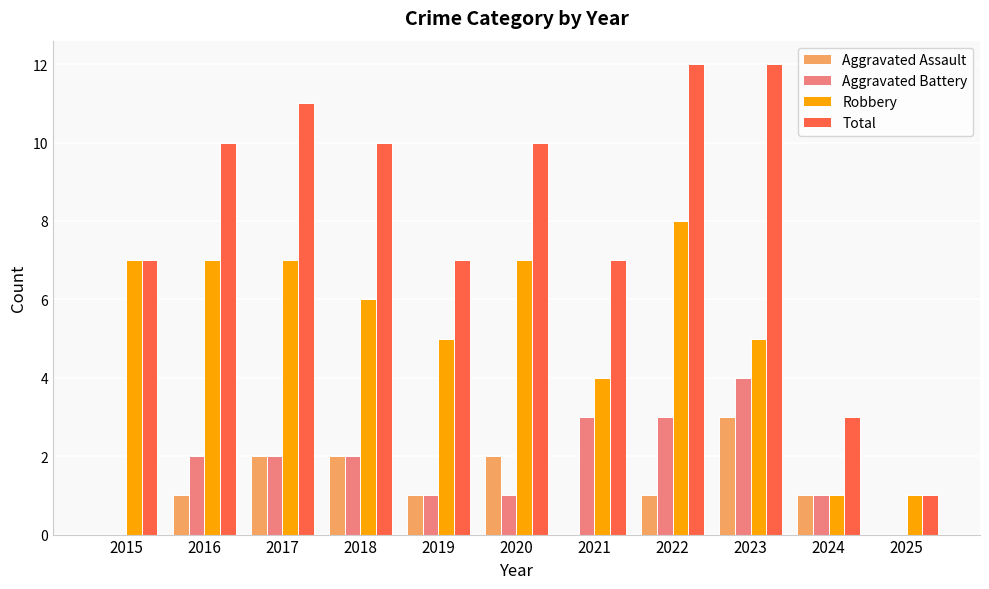

Read the Total value at 2021, to the nearest 10.

10